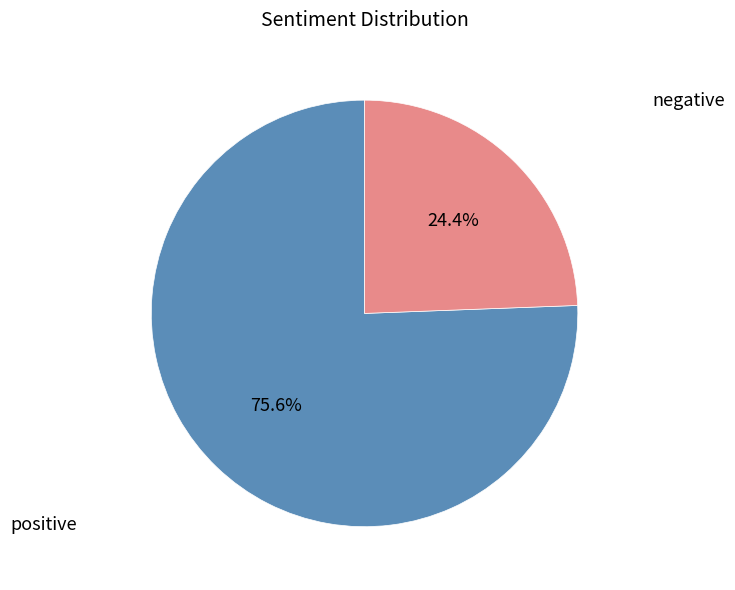

Which category accounts for the majority?

positive